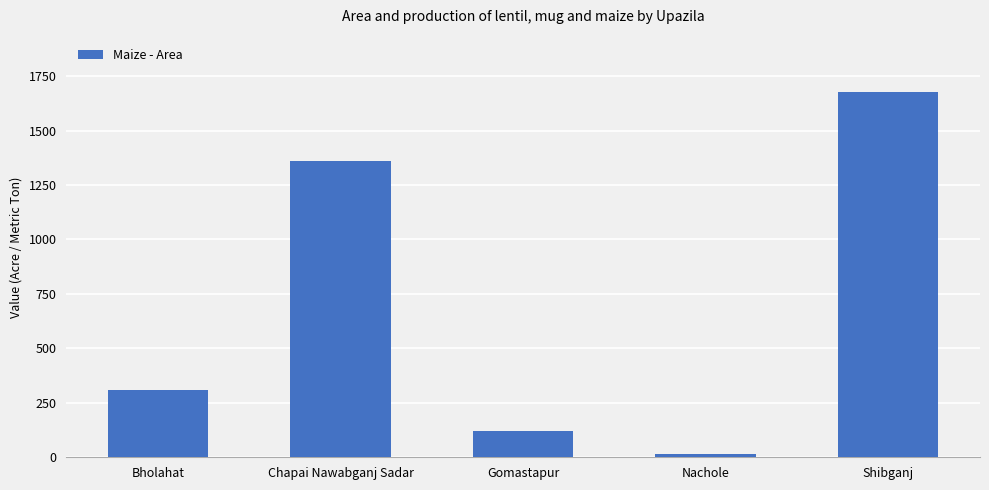

List the labels in order of value, largest first.

Shibganj, Chapai Nawabganj Sadar, Bholahat, Gomastapur, Nachole